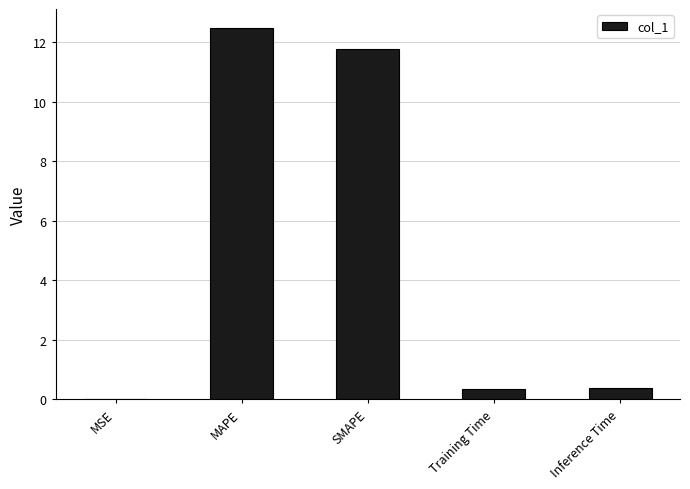

What is the sum of all values?

25.0